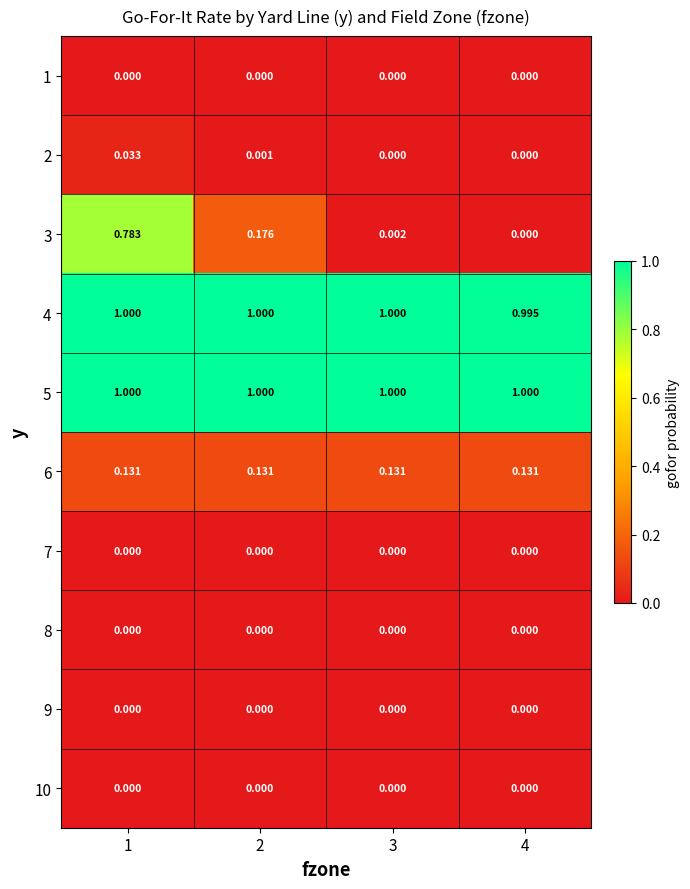

Reading left to right, transcribe all the data shown in this chart.

1: 1=0.0	2=0.0	3=0.0	4=0.0
2: 1=0.0	2=0.0	3=0.0	4=0.0
3: 1=0.8	2=0.2	3=0.0	4=0.0
4: 1=1.0	2=1.0	3=1.0	4=1.0
5: 1=1.0	2=1.0	3=1.0	4=1.0
6: 1=0.1	2=0.1	3=0.1	4=0.1
7: 1=0.0	2=0.0	3=0.0	4=0.0
8: 1=0.0	2=0.0	3=0.0	4=0.0
9: 1=0.0	2=0.0	3=0.0	4=0.0
10: 1=0.0	2=0.0	3=0.0	4=0.0